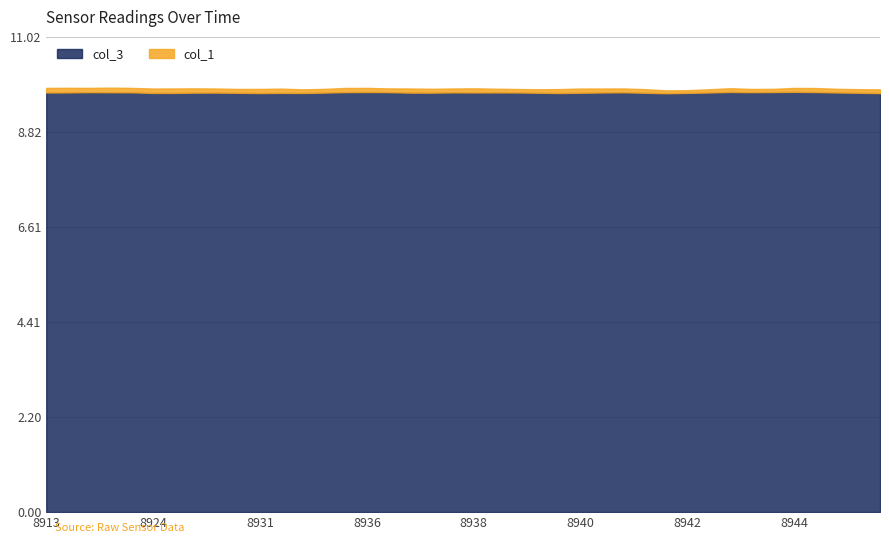

Does the chart display data point markers on the line(s)?

No